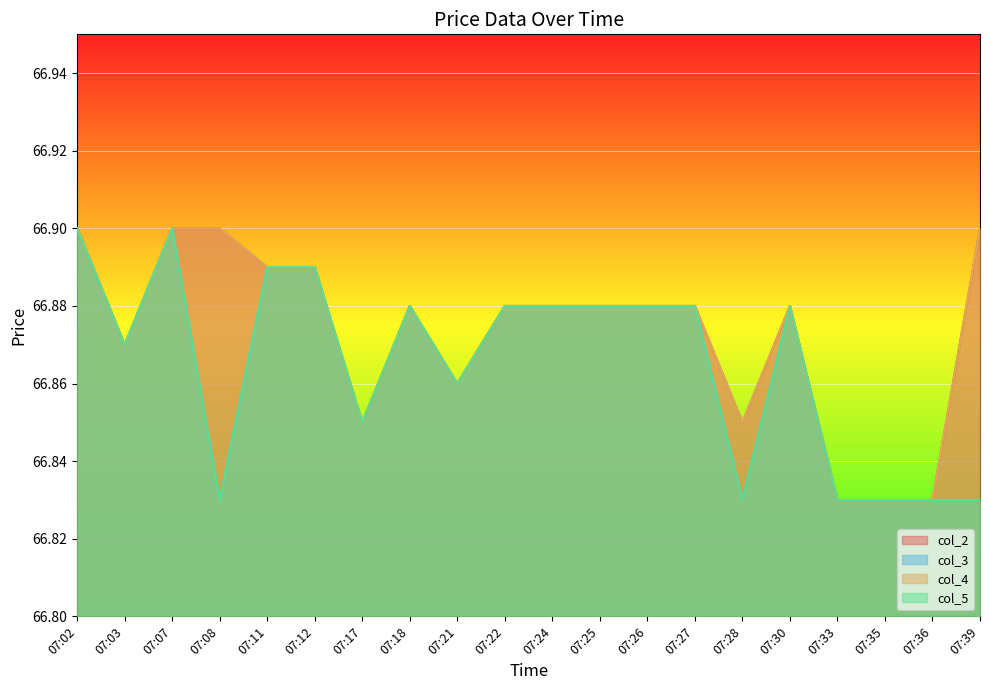

The value of col_2 at 07:08 is 66.9. True or false?

True